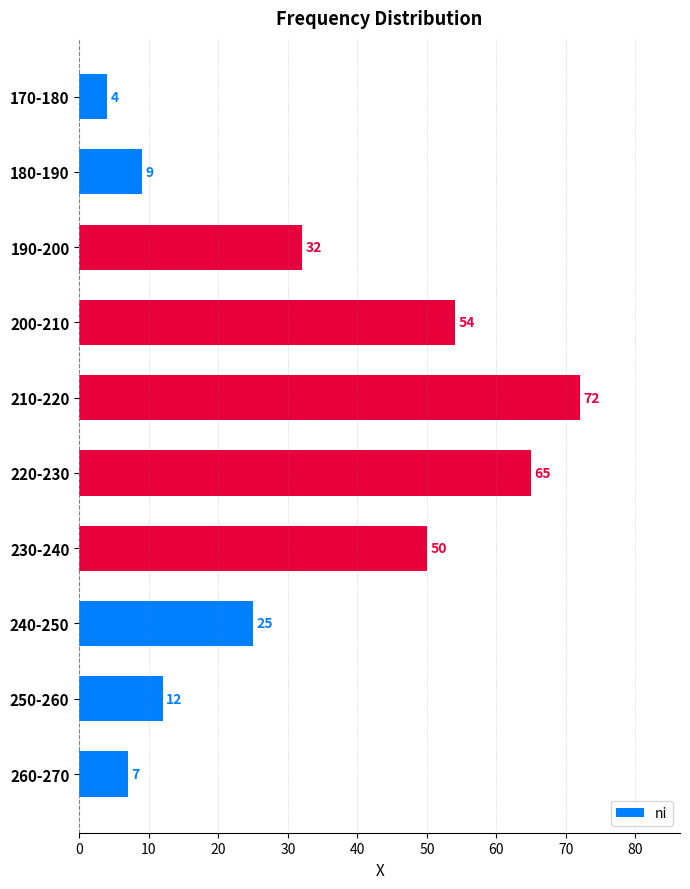

Rank the categories by value from highest to lowest.

210-220, 220-230, 200-210, 230-240, 190-200, 240-250, 250-260, 180-190, 260-270, 170-180